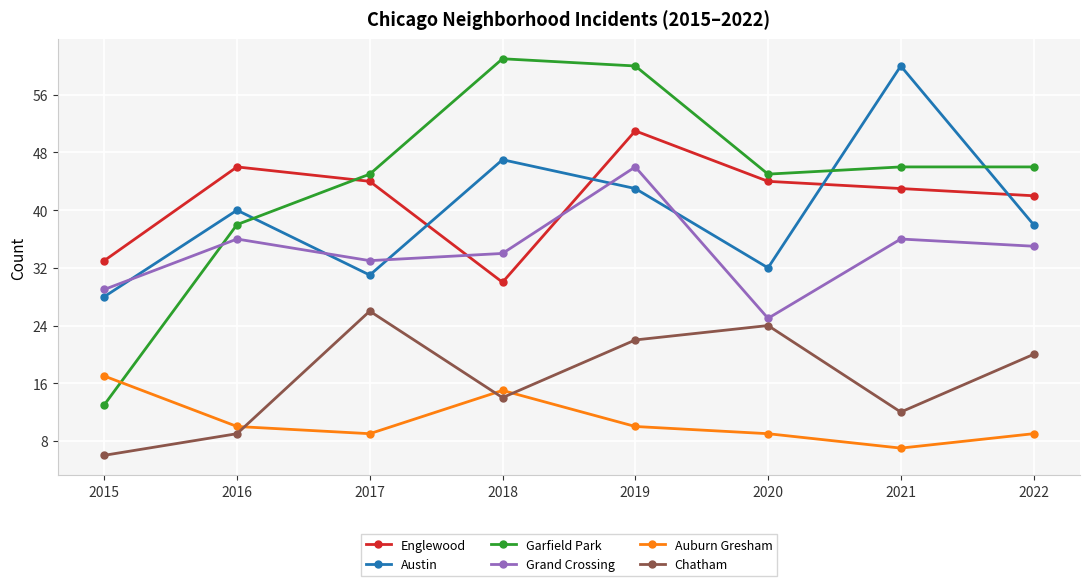

True or false: Austin and Chatham cross at least once.

False